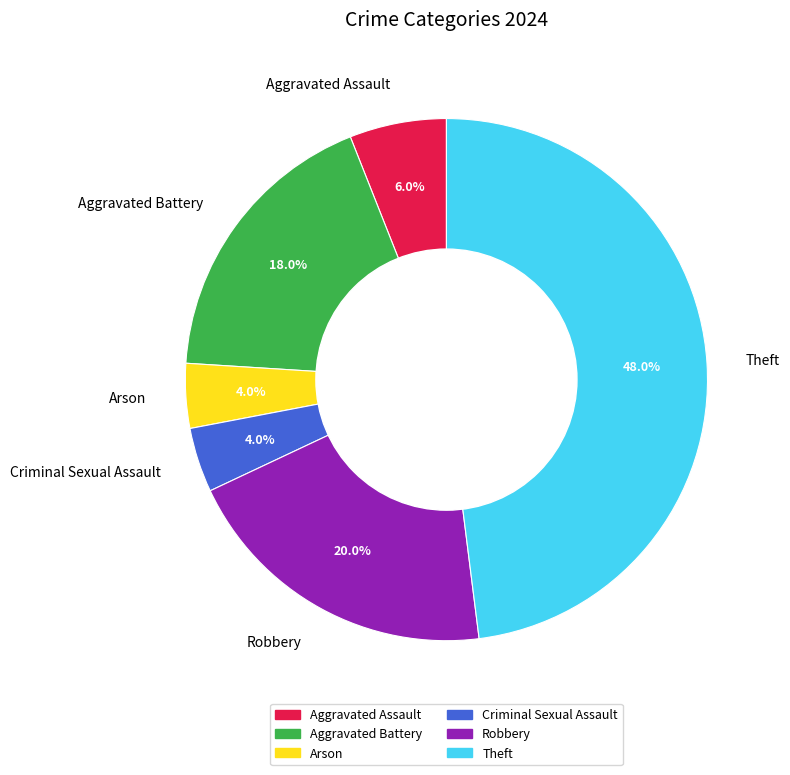

What is the largest slice in the pie chart?

Theft